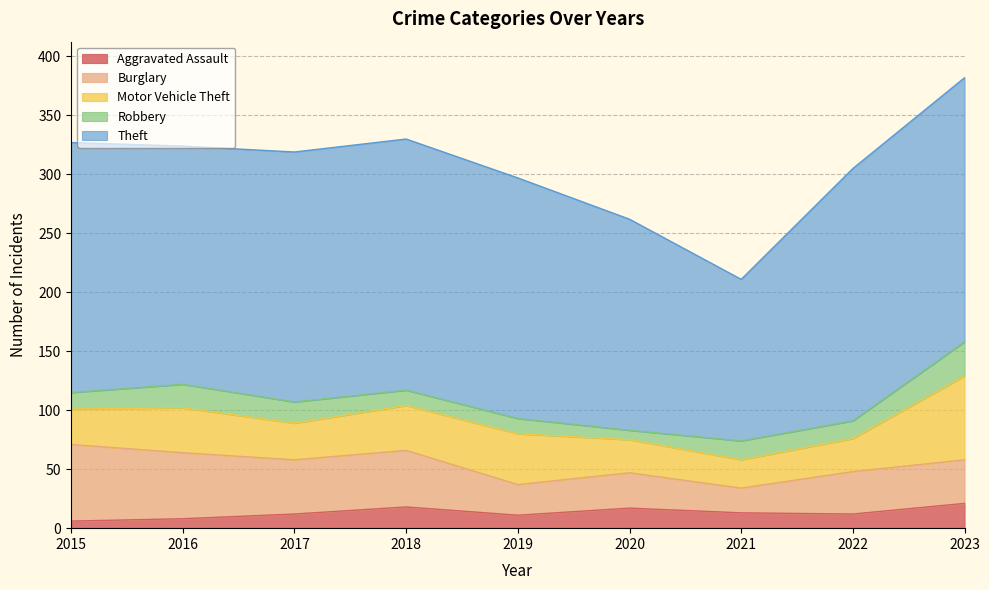

Between 2022 and 2016, which is larger?

2022